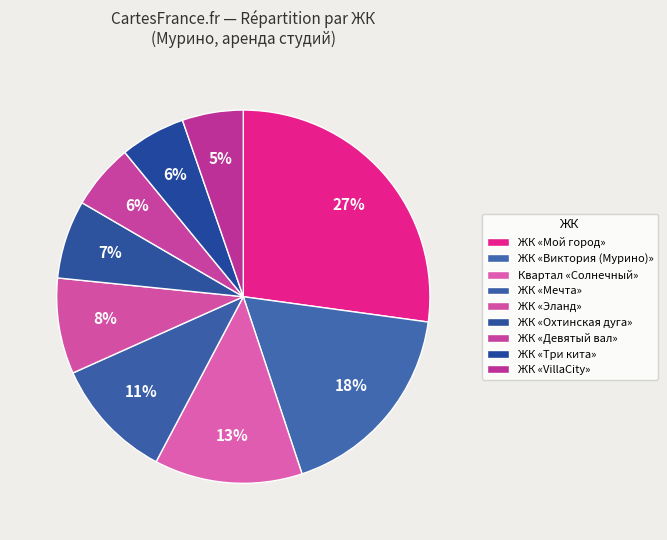

The ЖК «Эланд» slice represents 8% of the pie. True or false?

True